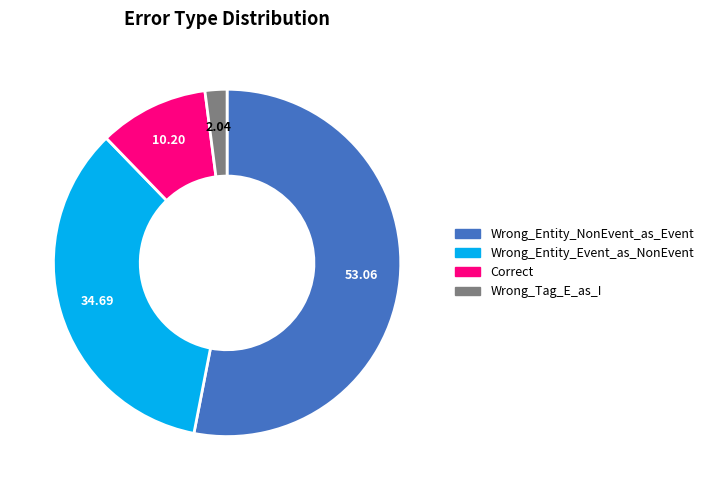

Which category accounts for the majority?

Wrong_Entity_NonEvent_as_Event